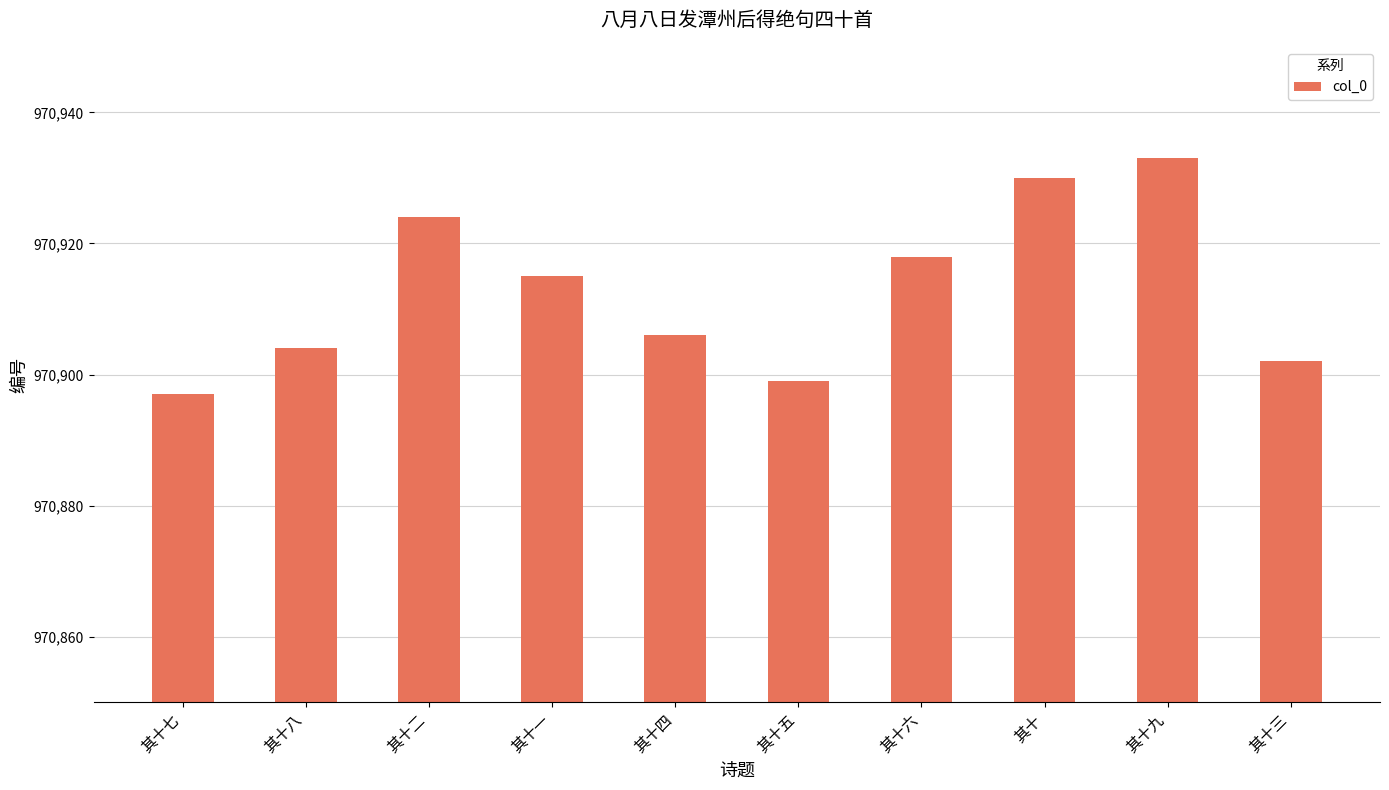

What is the label of the 1st bar from the right?

其十三